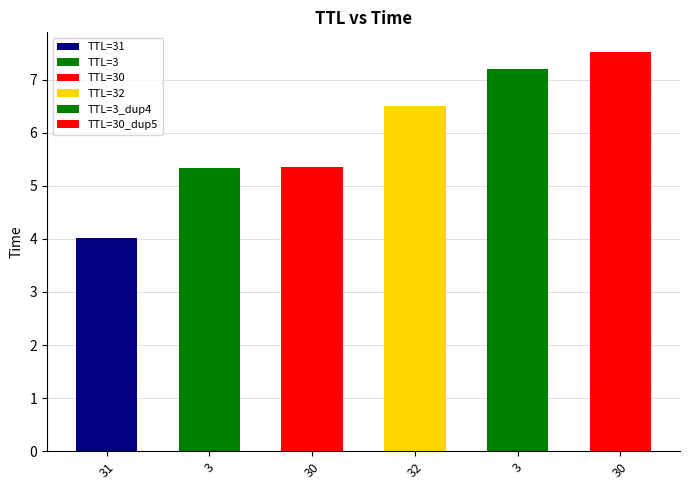

What is the average value?

6.0